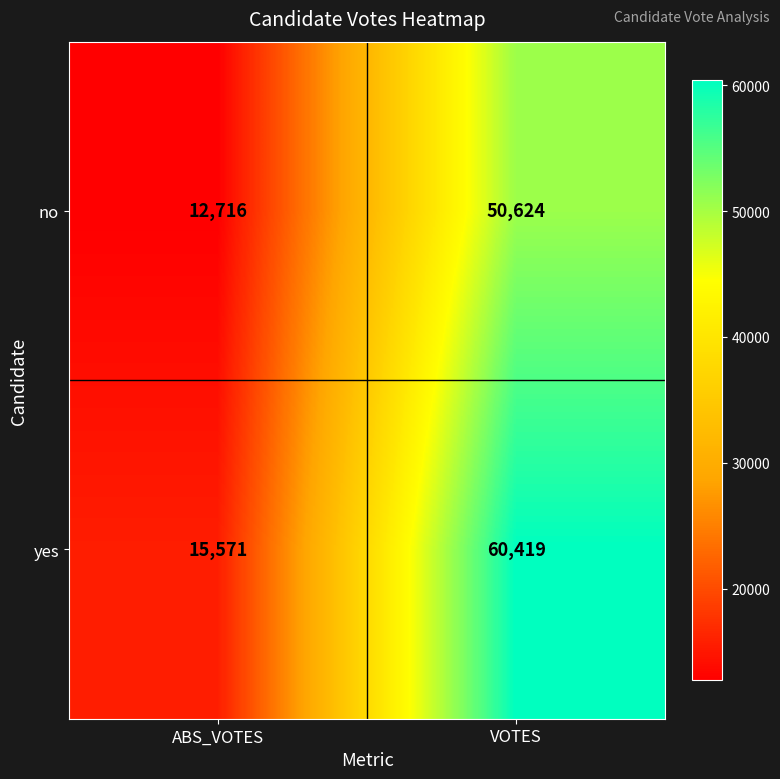

Which series has the largest total across all categories?

yes